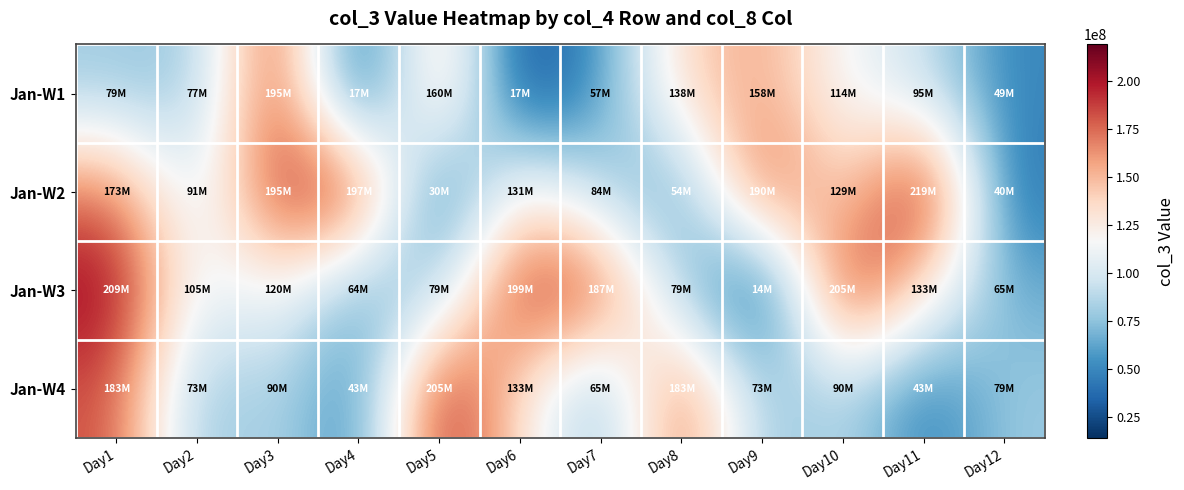

At Day10, list the series in order from smallest to largest.

Jan-W4, Jan-W1, Jan-W2, Jan-W3